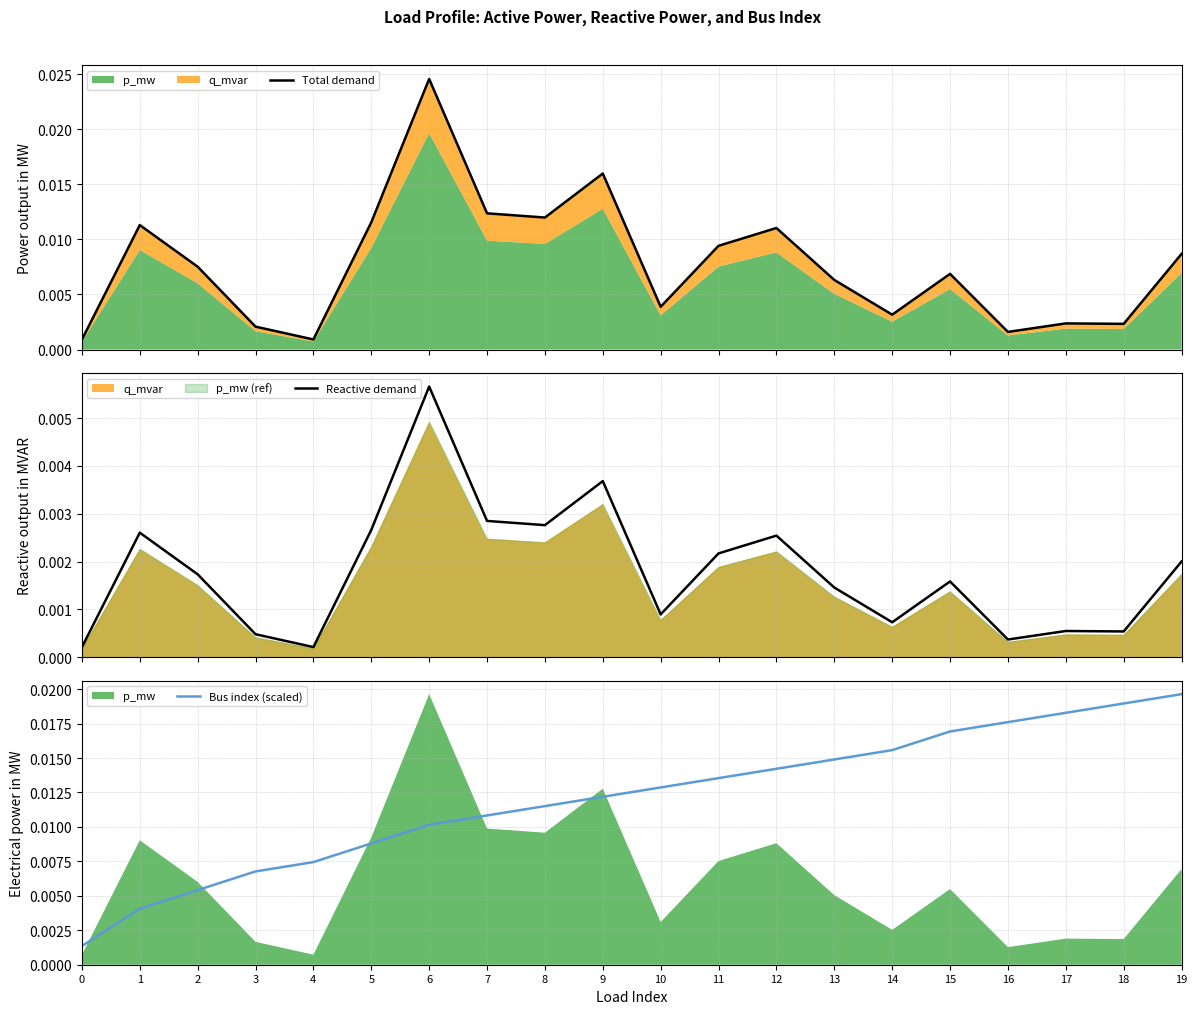

True or false: Reactive demand and Bus index (scaled) intersect in this chart.

False